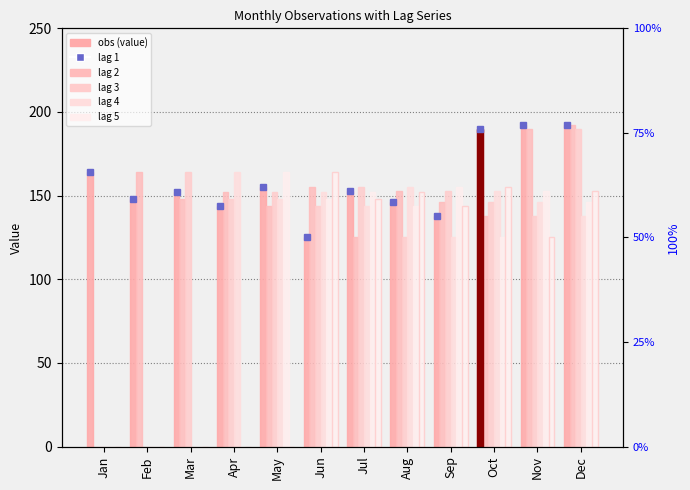

Does the chart contain stacked bars?

No